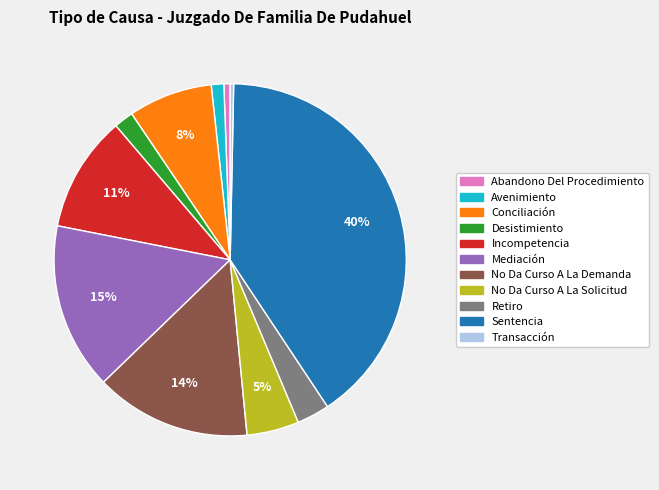

Is it true that Transacción is 0% of the pie?

True